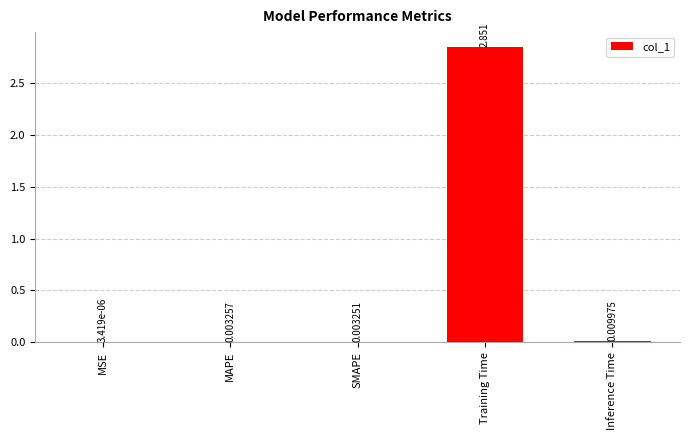

At which category does the chart reach its peak across all series?

Training Time